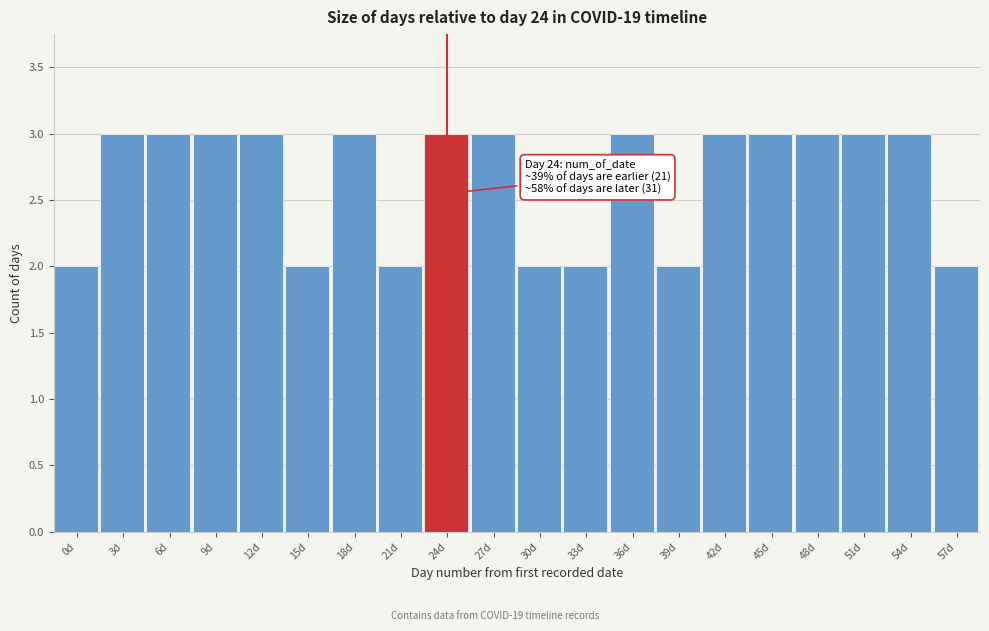

Reading left to right, extract all data points from this chart.

2	3	3	3	3	2	3	2	3	3	2	2	3	2	3	3	3	3	3	2